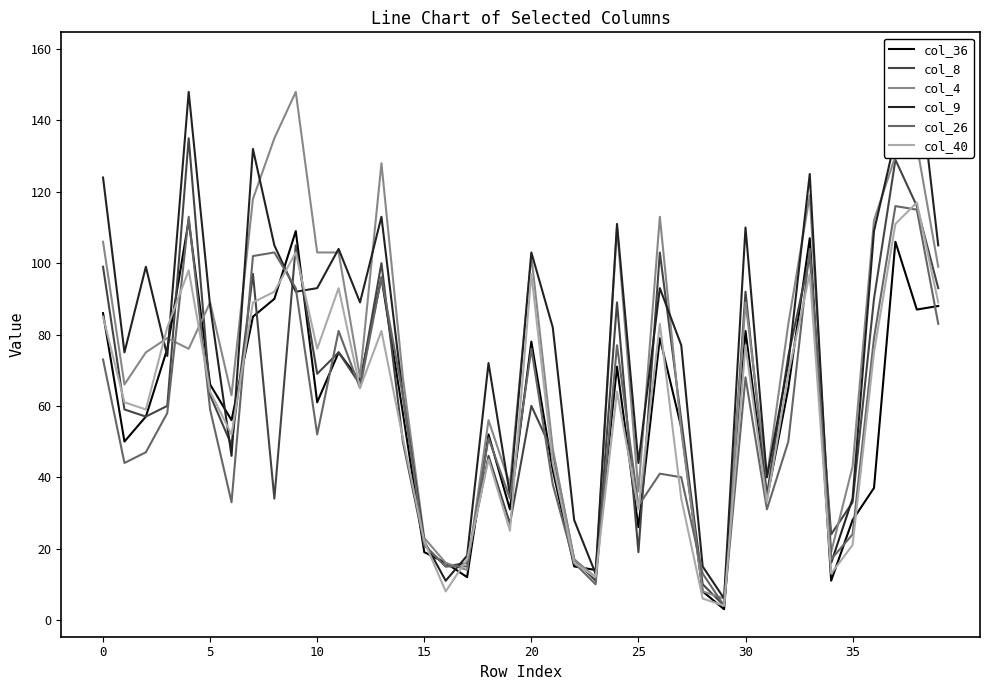

Which label corresponds to the largest value in the chart?

38